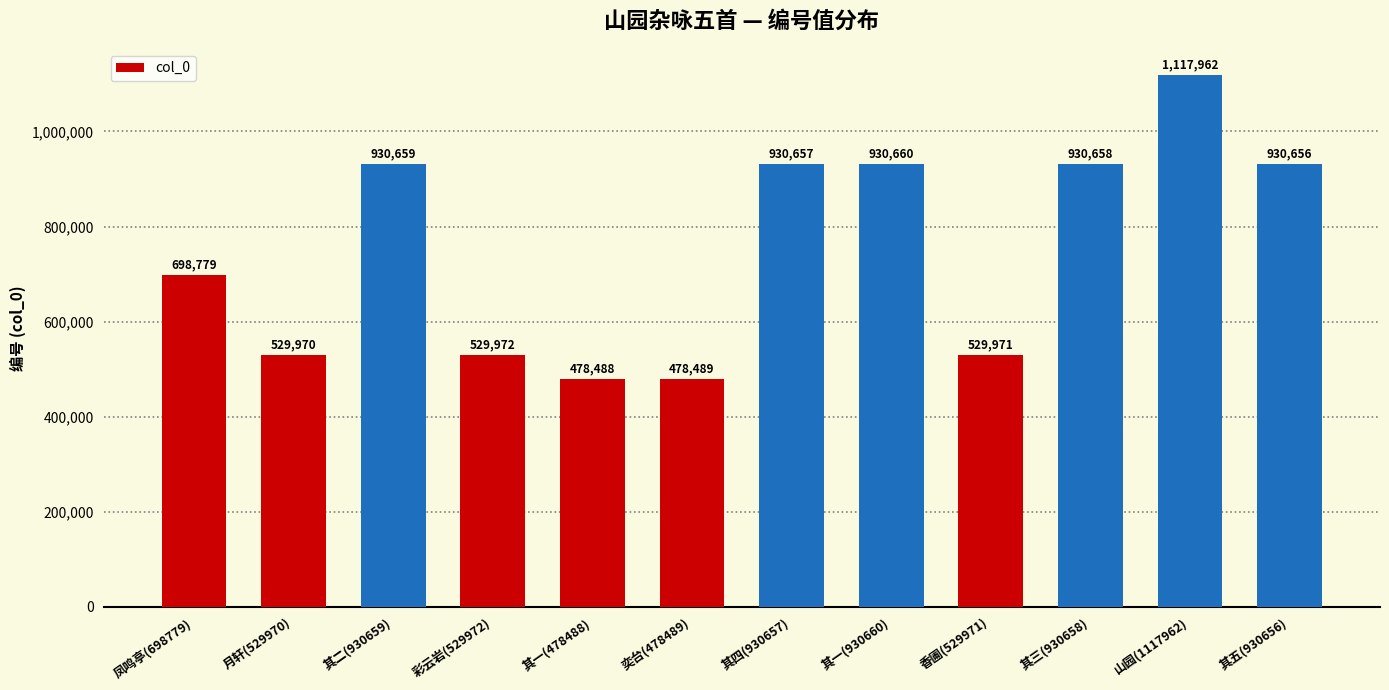

Does the chart contain stacked bars?

No